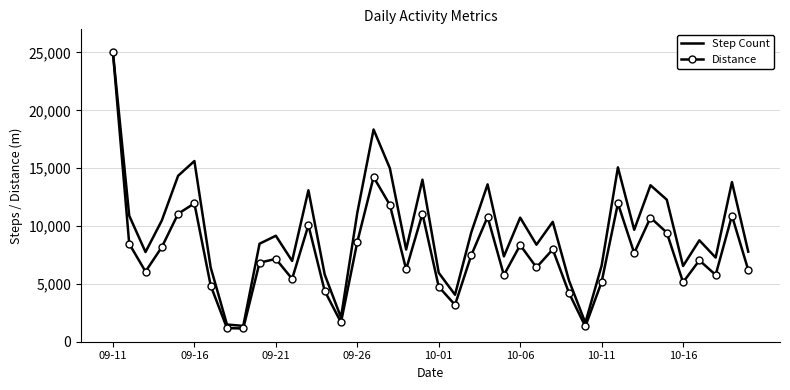

Which series has the largest total across all categories?

Step Count